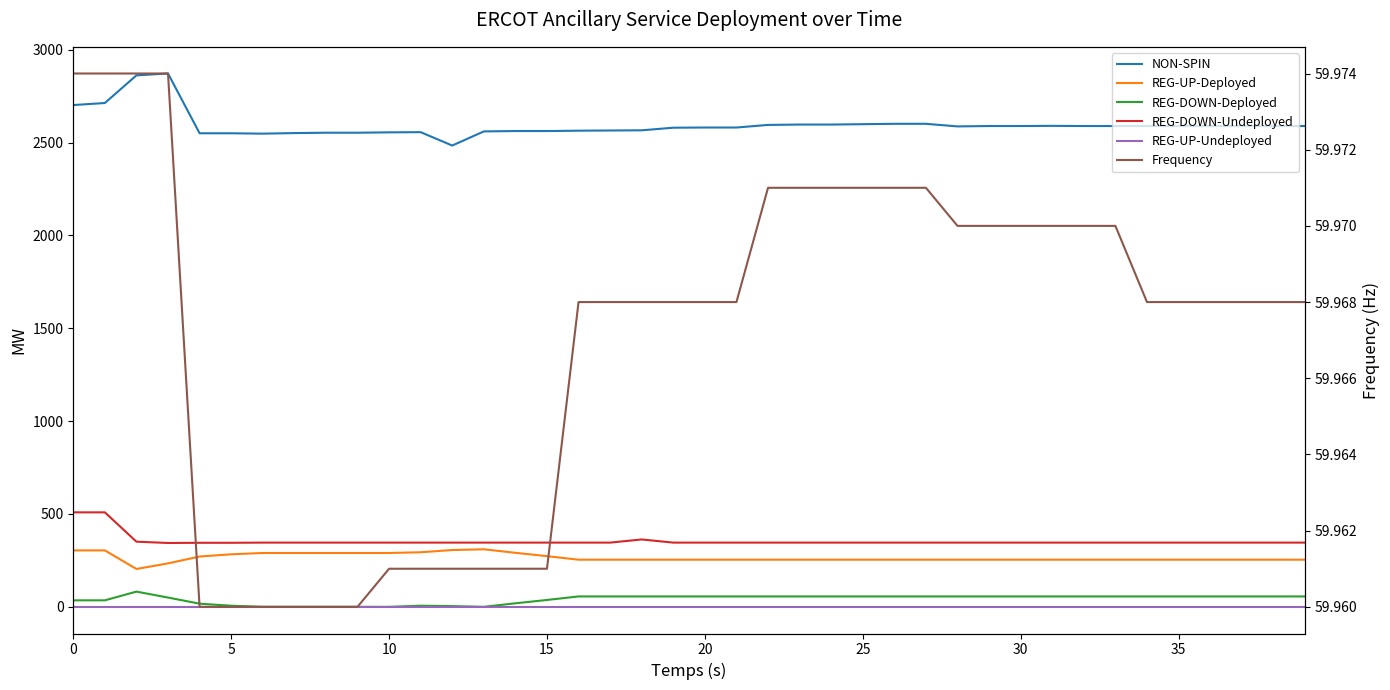

Does the chart display data point markers on the line(s)?

No